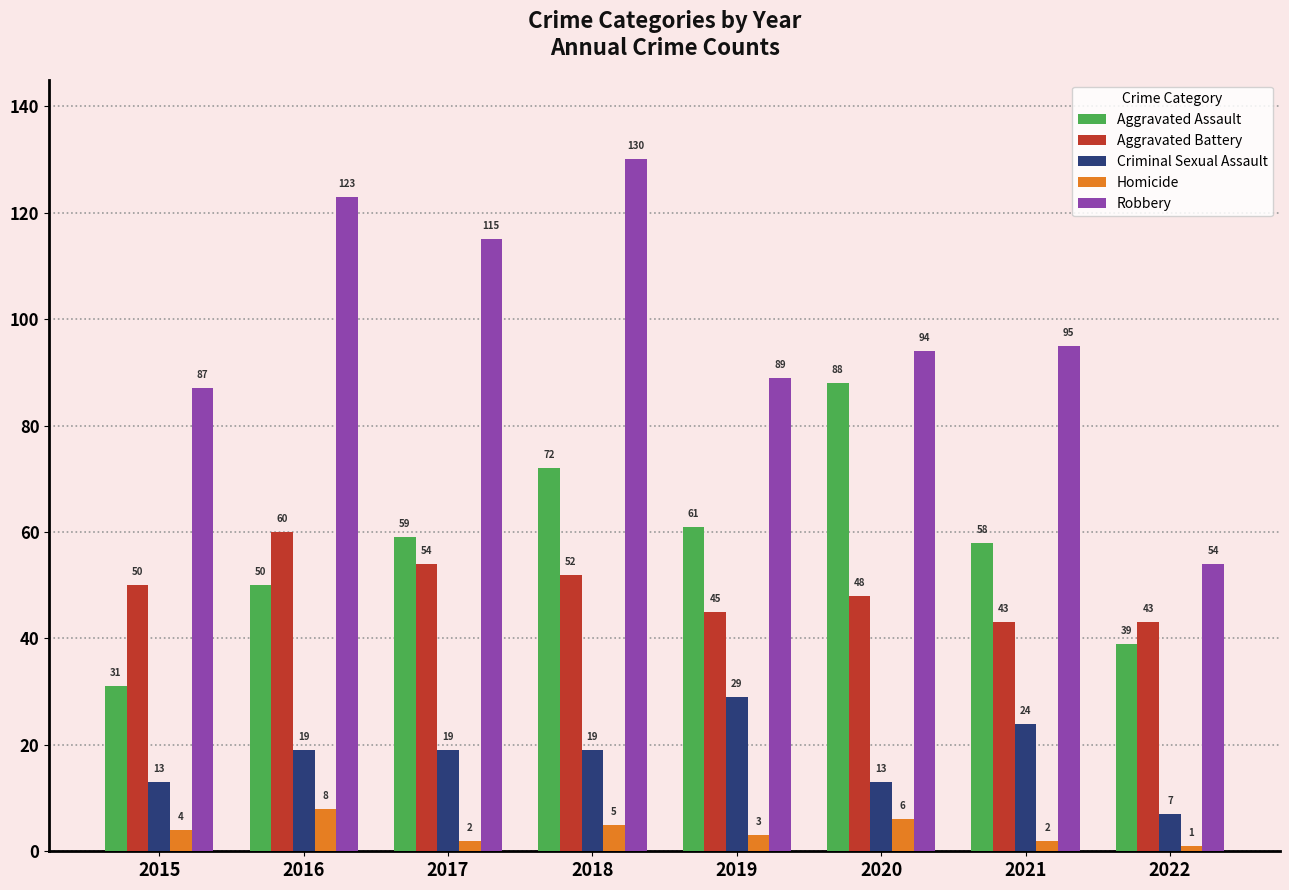

Is the value of Criminal Sexual Assault at 2018 greater than the value of Aggravated Assault at 2022?

No